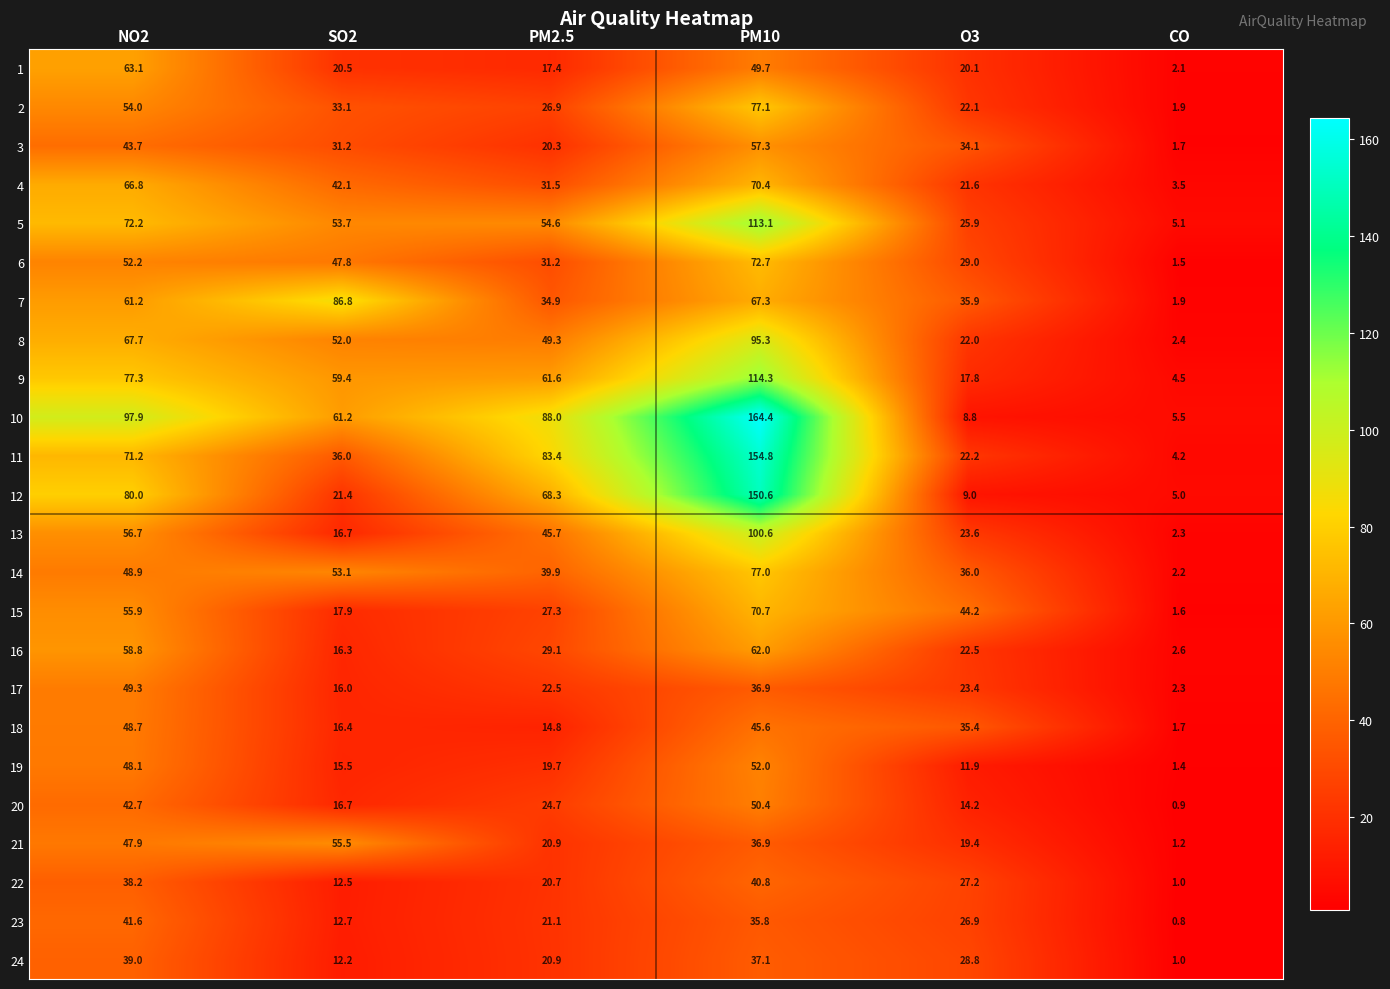

What is the minimum value for 15?

1.6